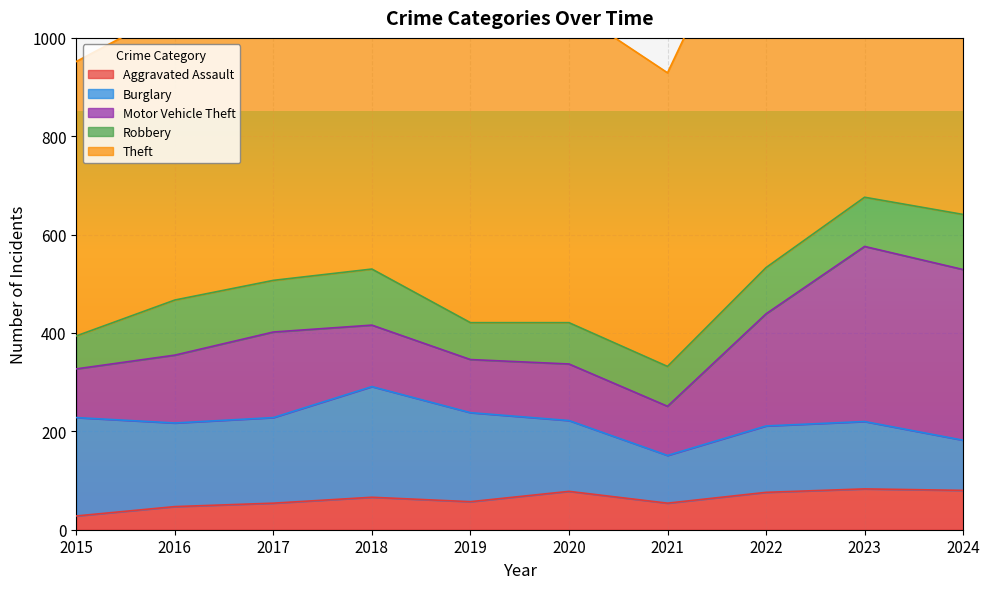

Which category has the highest value across all series?

2022